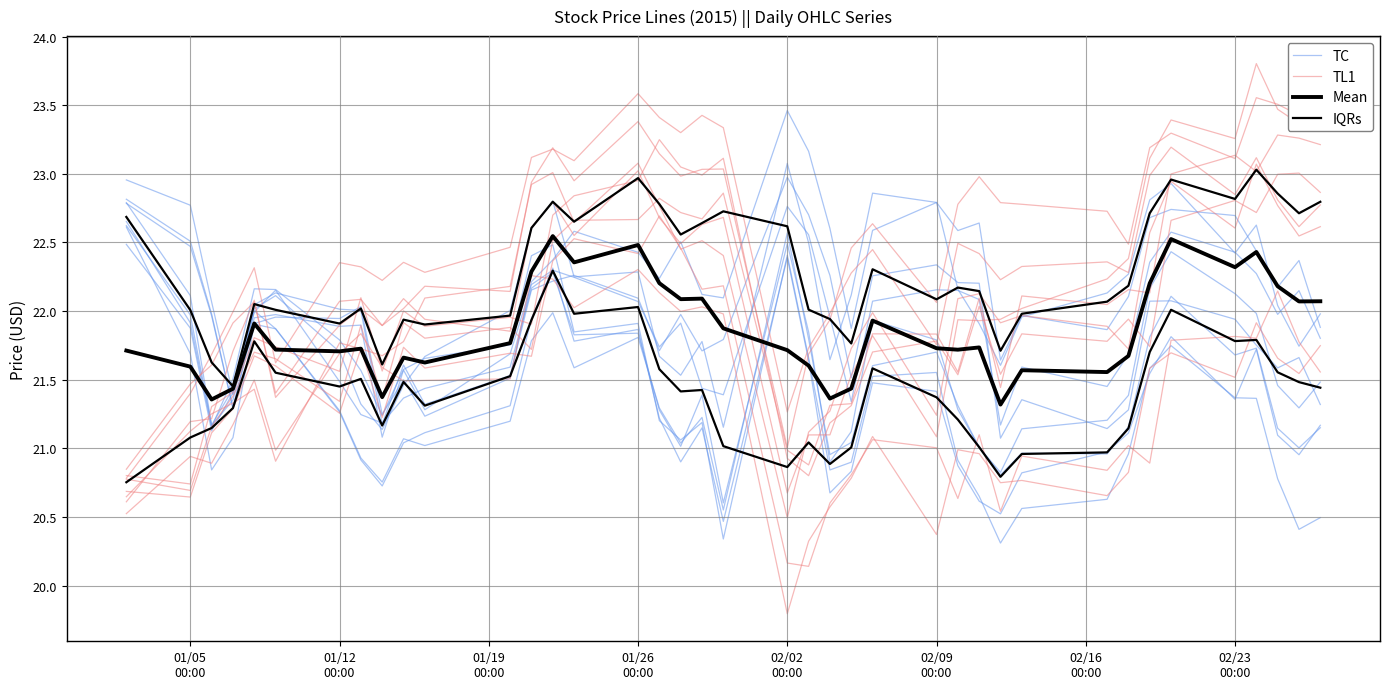

What is the label of the 4th point from the left?

01/26
00:00